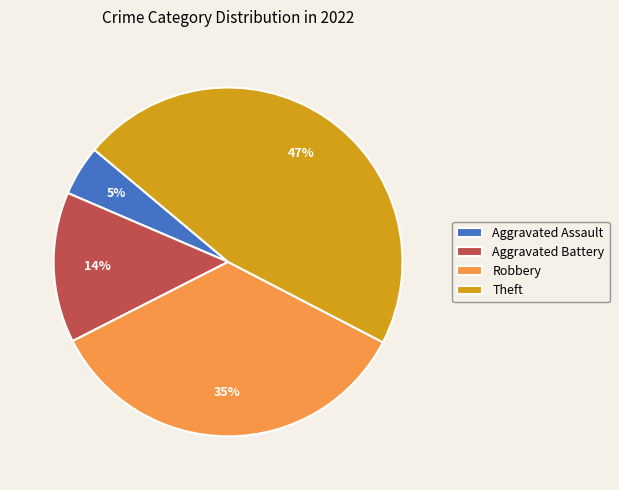

True or false: Theft accounts for 47% of the total.

True